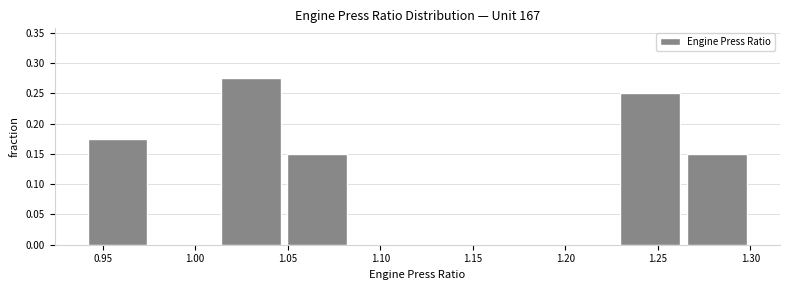

Reading left to right, list every bar in this chart as the range it spans on the x-axis followed by its height. Neither the bar edges nor the heights are printed on the chart, so give them approximately, as read against the axes.

0.940 to 0.976: 0.175
0.976 to 1.012: 0
1.012 to 1.048: 0.275
1.048 to 1.084: 0.150
1.084 to 1.120: 0
1.120 to 1.156: 0
1.156 to 1.192: 0
1.192 to 1.228: 0
1.228 to 1.264: 0.250
1.264 to 1.300: 0.150